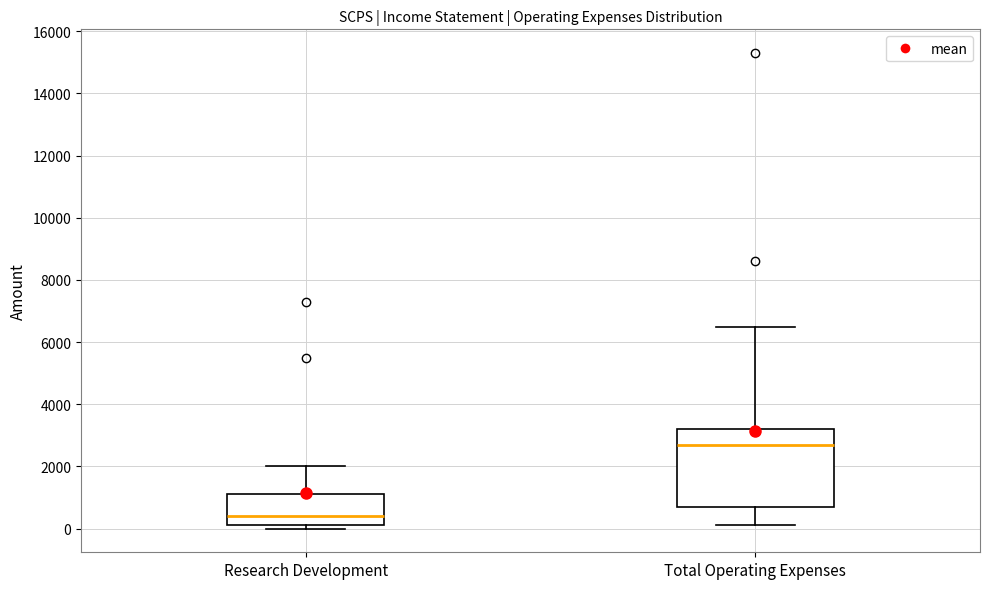

Reading left to right, read every box against the y-axis: the position of its median line, the range the box covers, and the ends of its whiskers. The values are not printed on the chart, so give them approximately, as read against the axis.

Research Development: median 400, box 200 to 1200, whiskers 0 to 2000
Total Operating Expenses: median 2800, box 800 to 3200, whiskers 200 to 6600